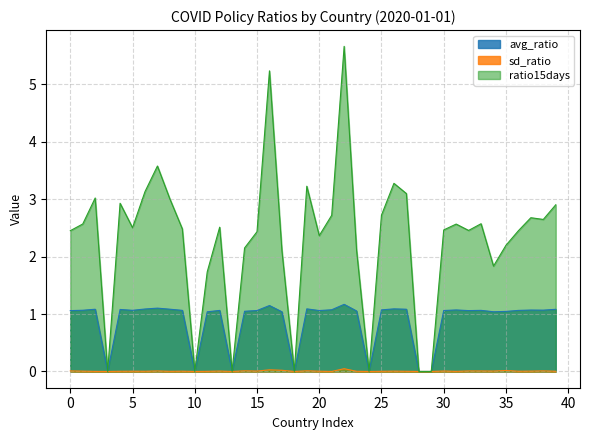

How many values in the ratio15days series are below 2?

9